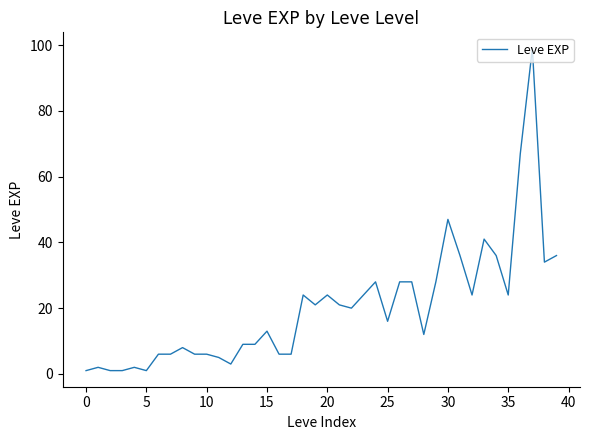

What is the greatest value displayed?

99